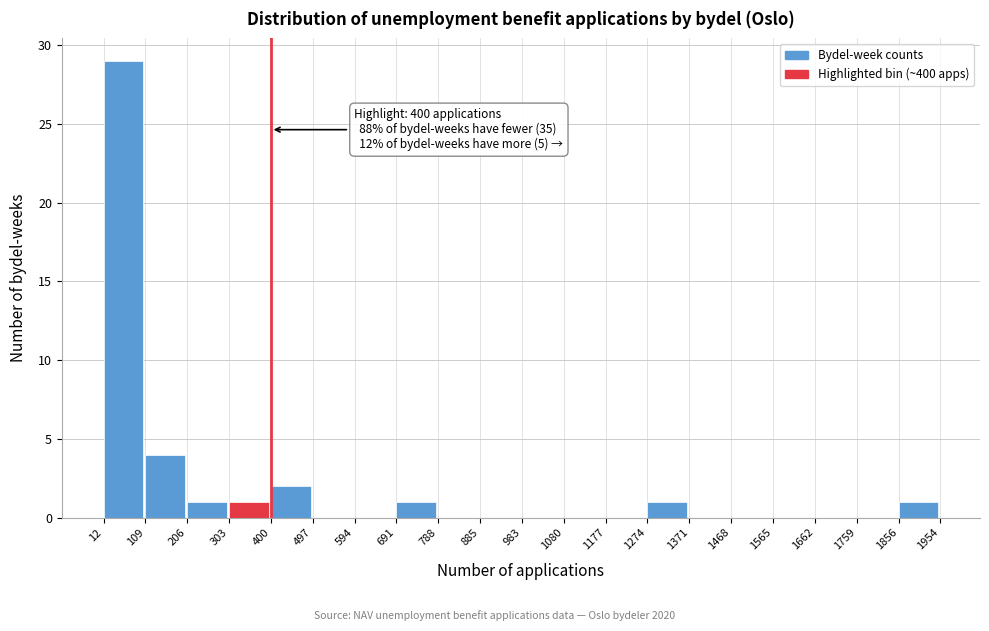

Which range on the x-axis has the tallest bar?

12 to 109